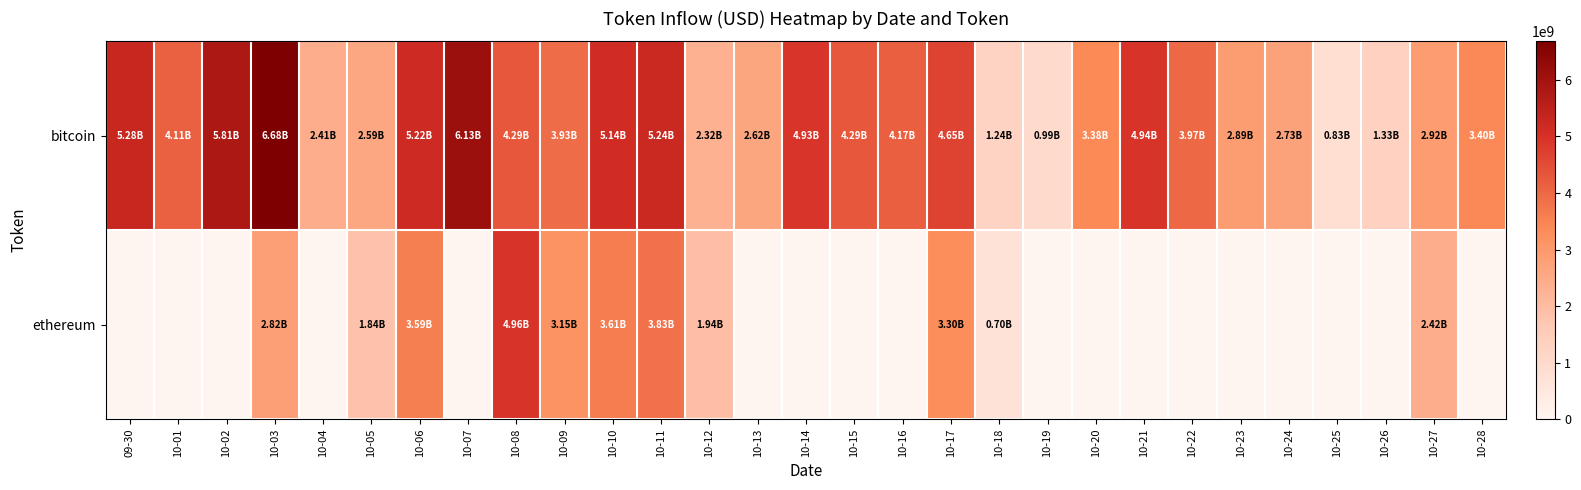

What is the total value across all series at 10-11?

9072216343.9